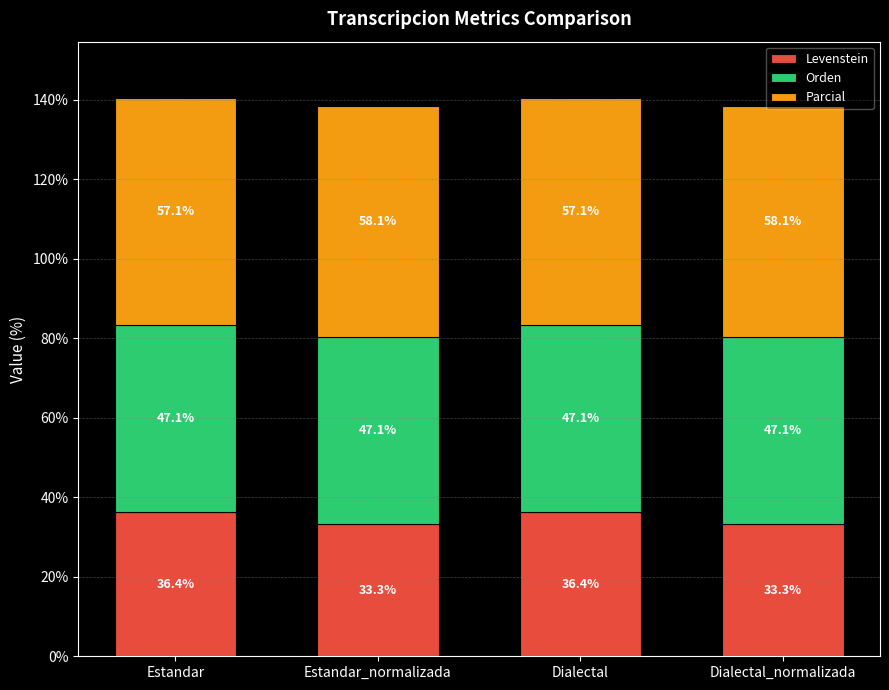

What is the sum of all Levenstein values?

139.4